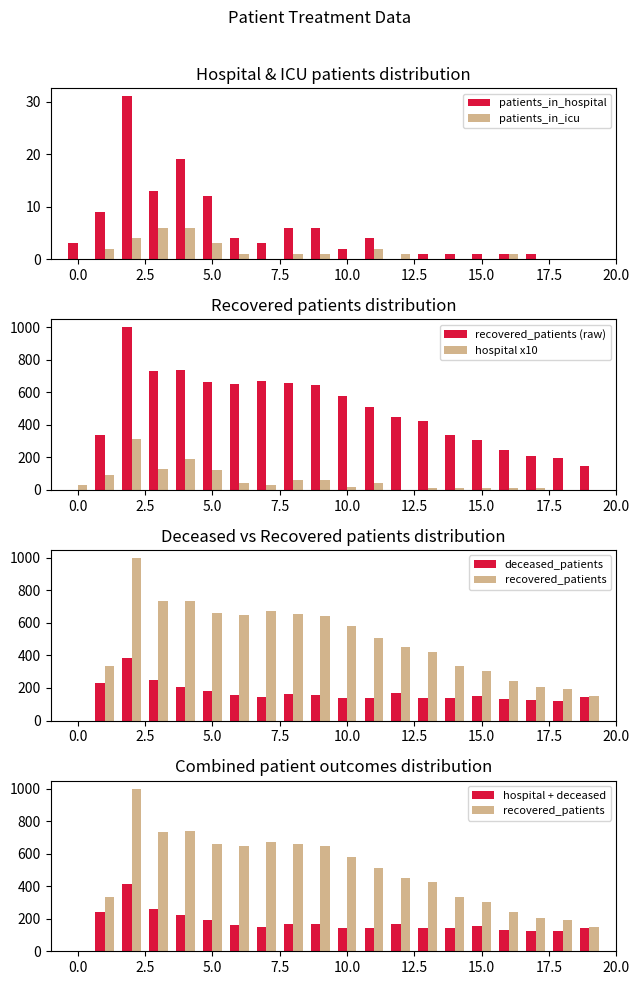

What is the sum of all patients_in_icu values?

28